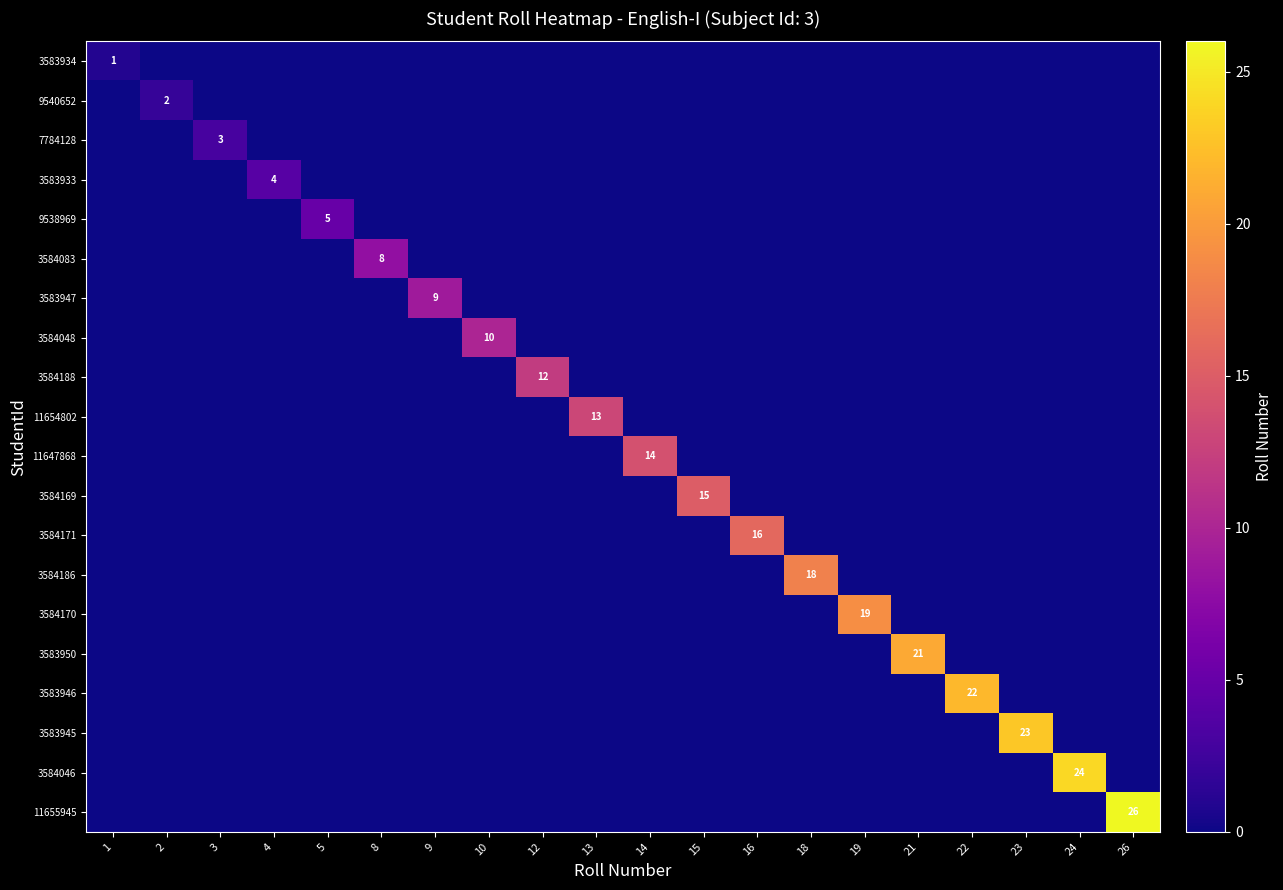

List the series in order of their peak value, lowest first.

3583934, 9540652, 7784128, 3583933, 9538969, 3584083, 3583947, 3584048, 3584188, 11654802, 11647868, 3584169, 3584171, 3584186, 3584170, 3583950, 3583946, 3583945, 3584046, 11655945